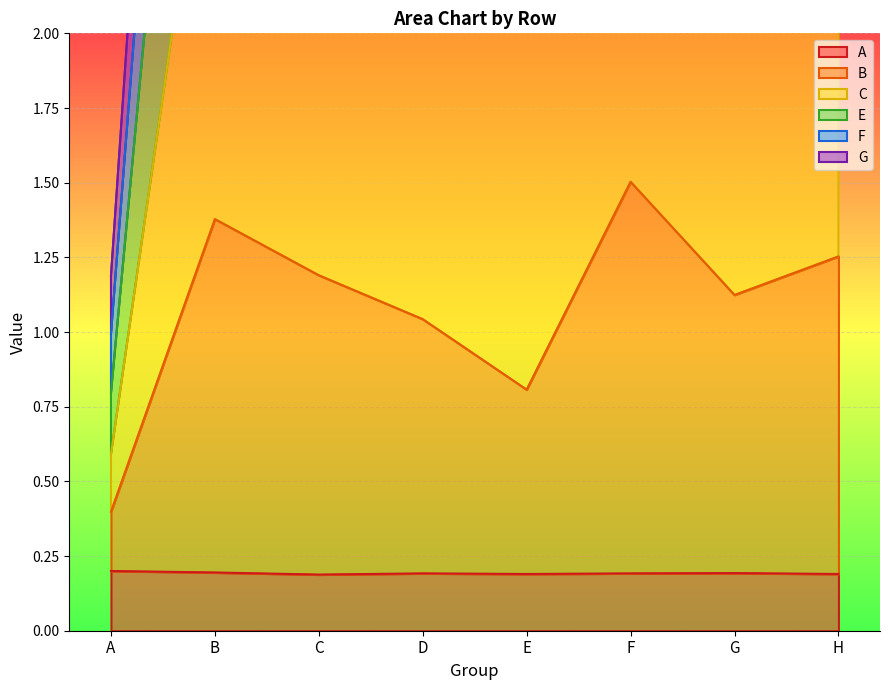

Does the chart display data point markers on the line(s)?

No